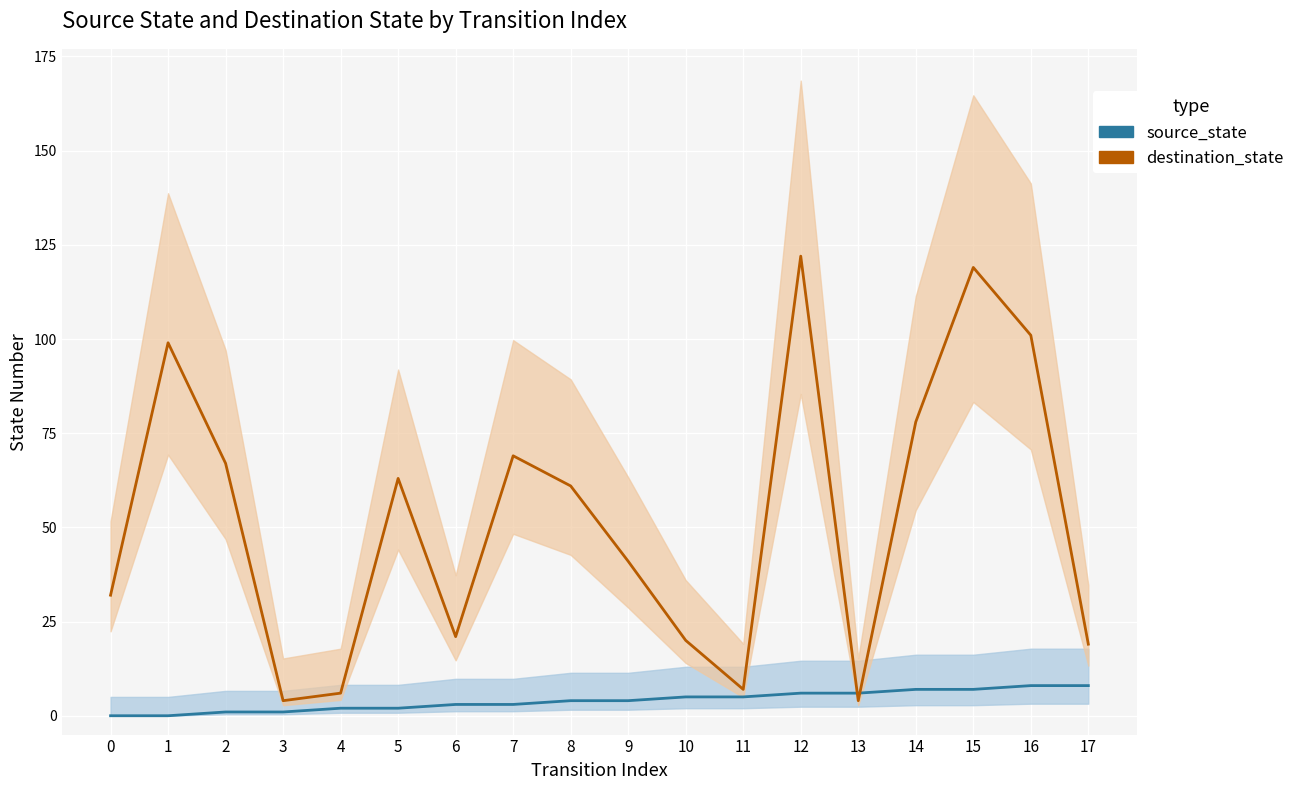

Does the chart display data point markers on the line(s)?

No